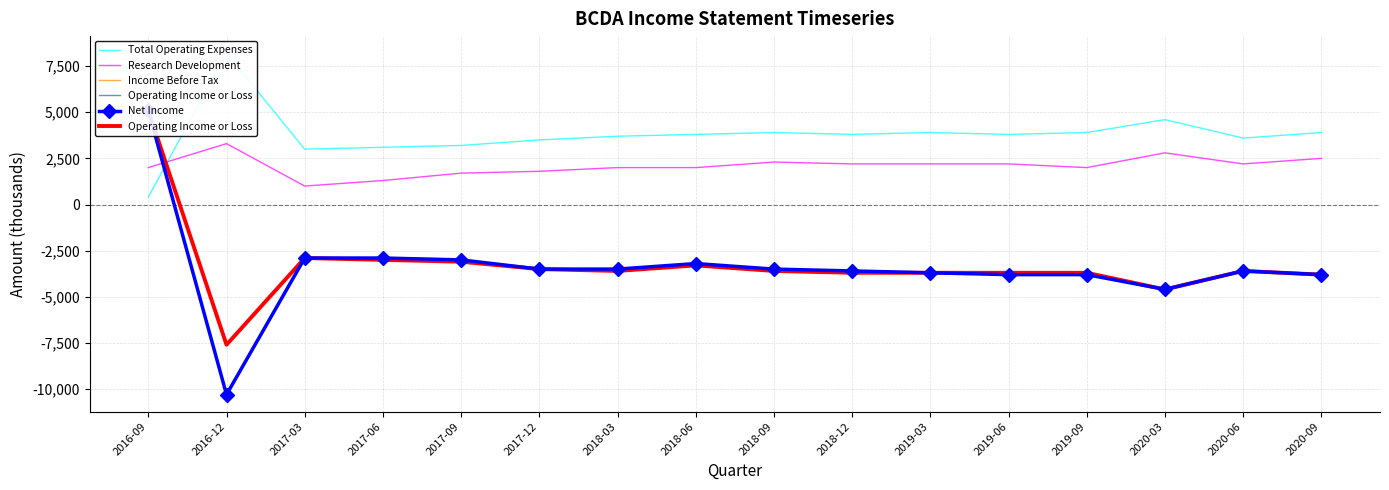

Does the chart have visible grid lines?

Yes